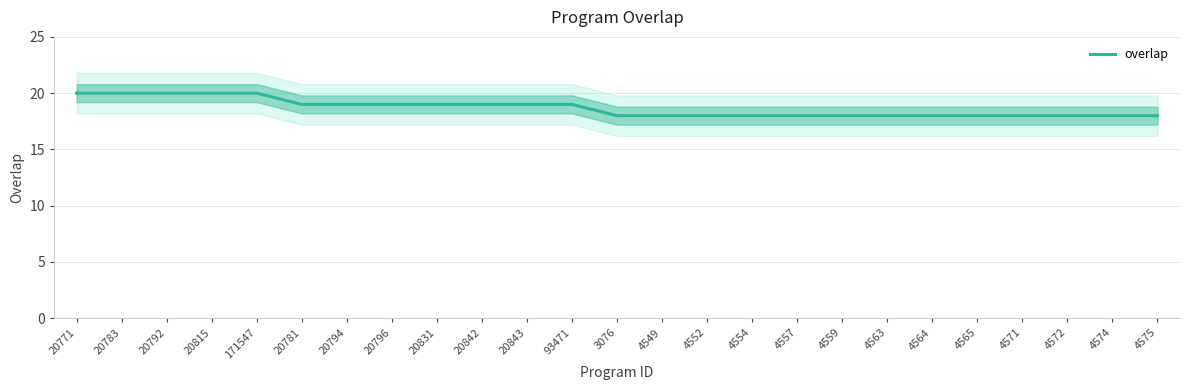

How many lines are shown in the chart?

1